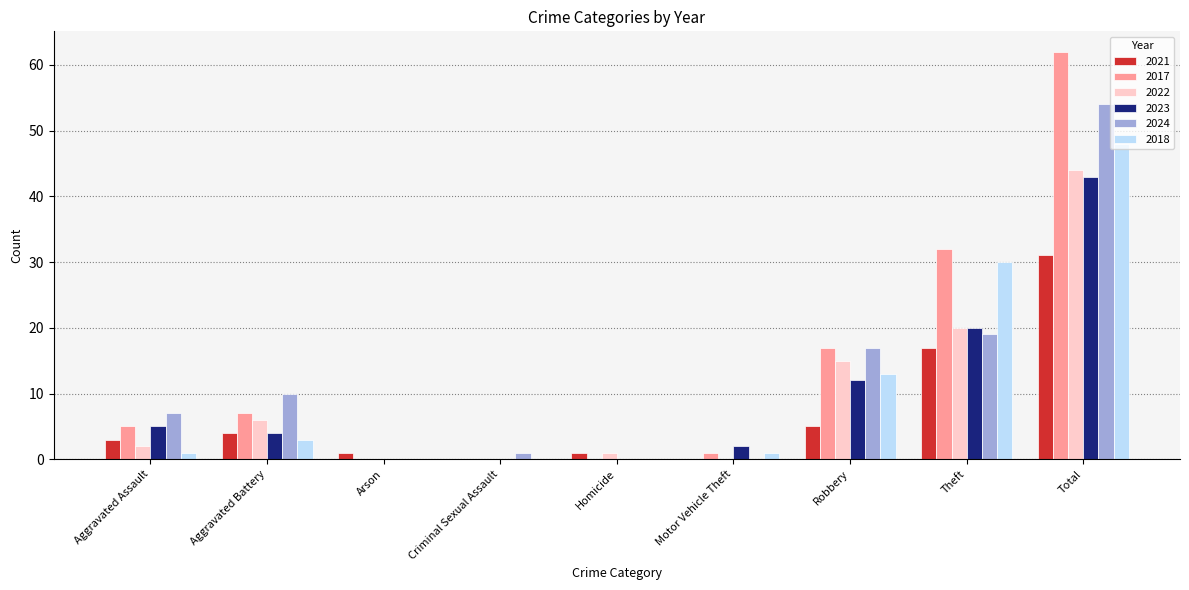

At which category does the chart reach its peak across all series?

Total